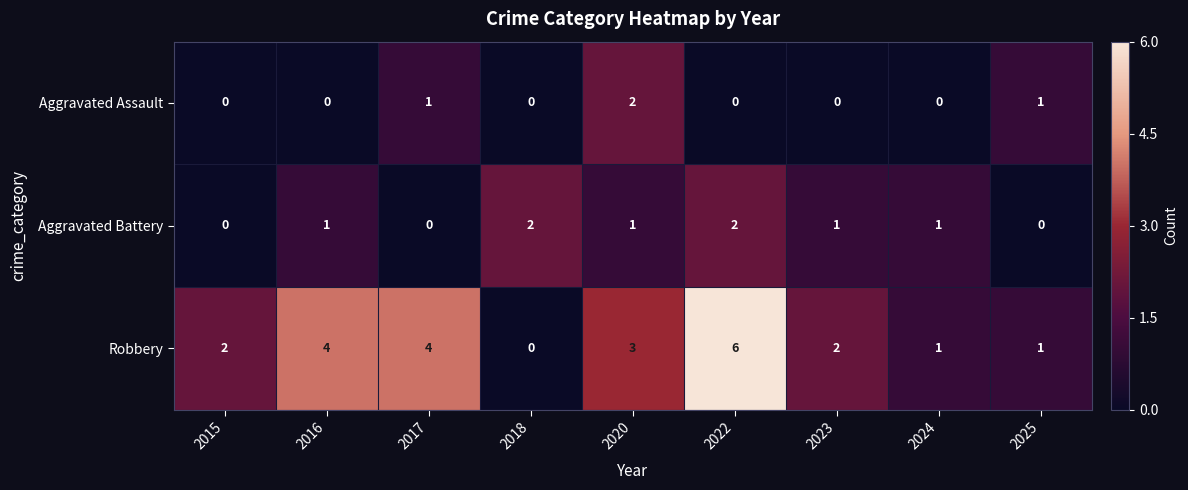

What is the difference between the Robbery values at 2025 and 2017?

3